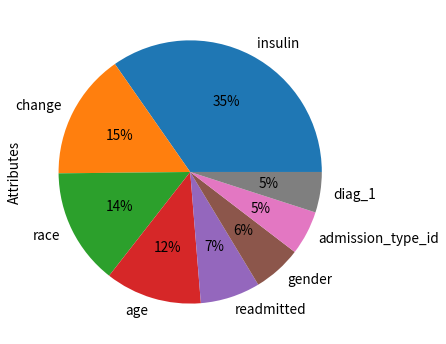

What is the largest slice in the pie chart?

insulin